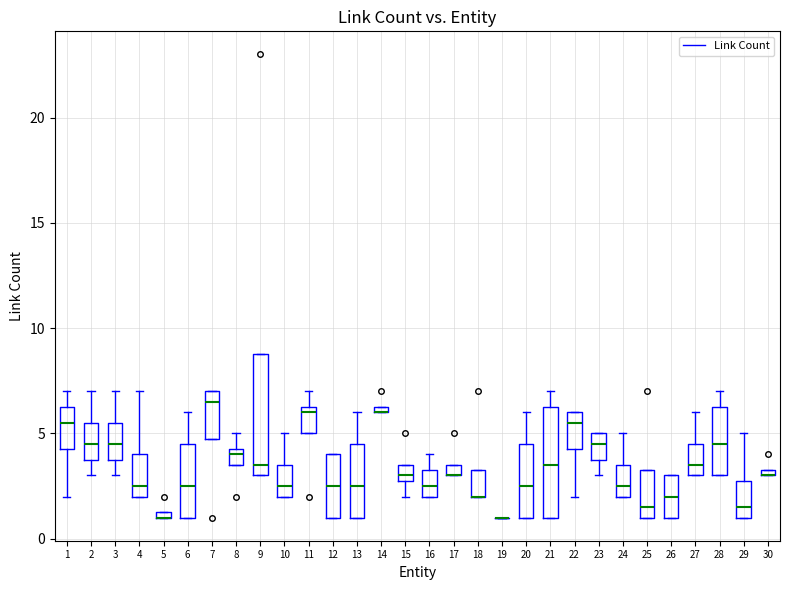

Which box is the tallest, from its lower edge to its upper edge?

9